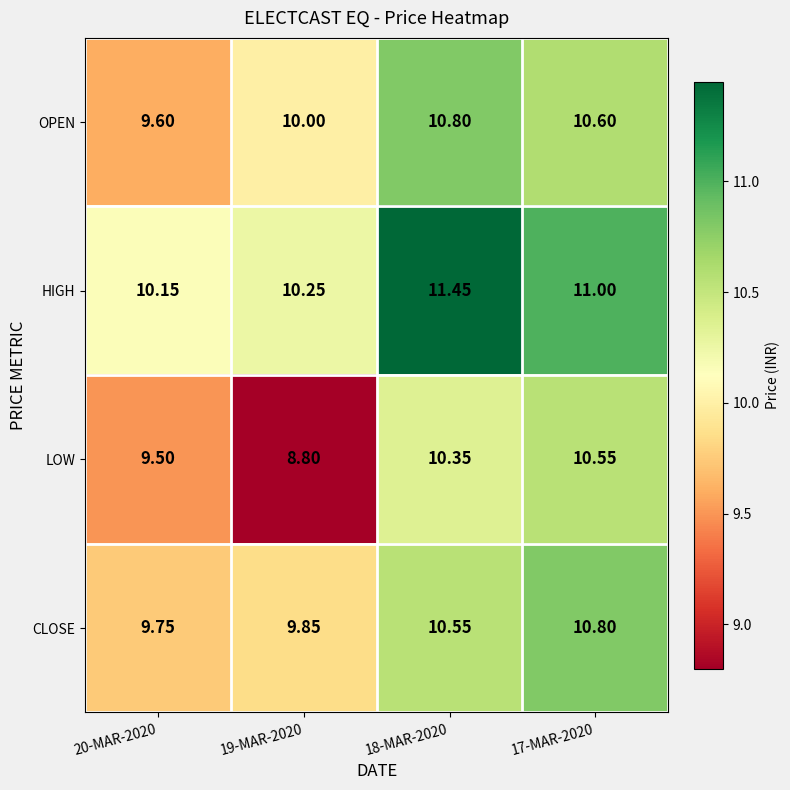

Which series has the largest total across all categories?

HIGH